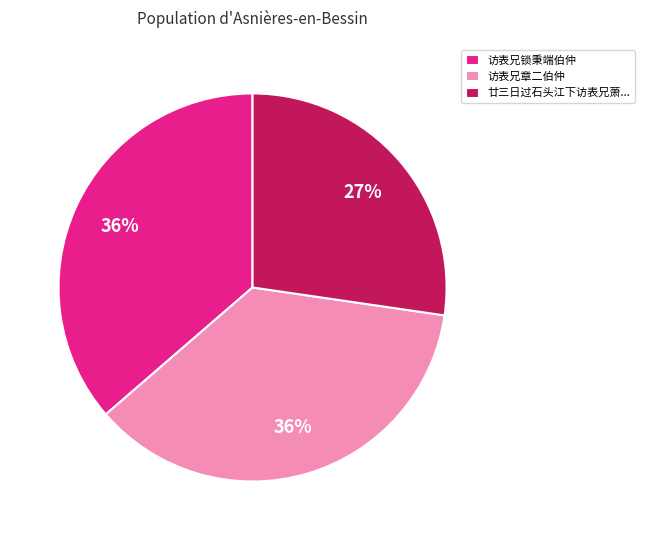

Which slice is the smallest?

廿三日过石头江下访表兄萧...